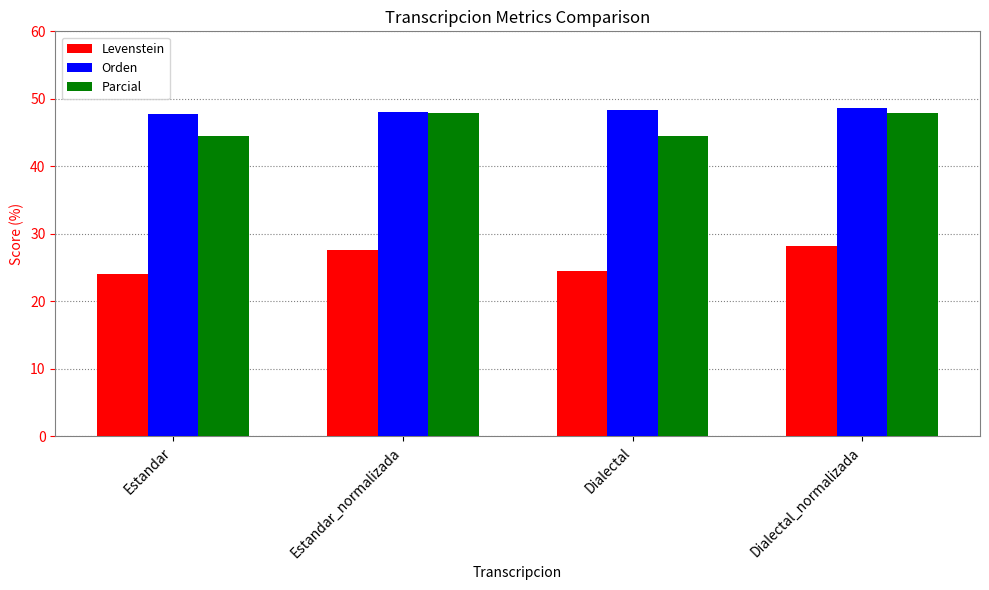

What is the minimum value for Levenstein?

24.1